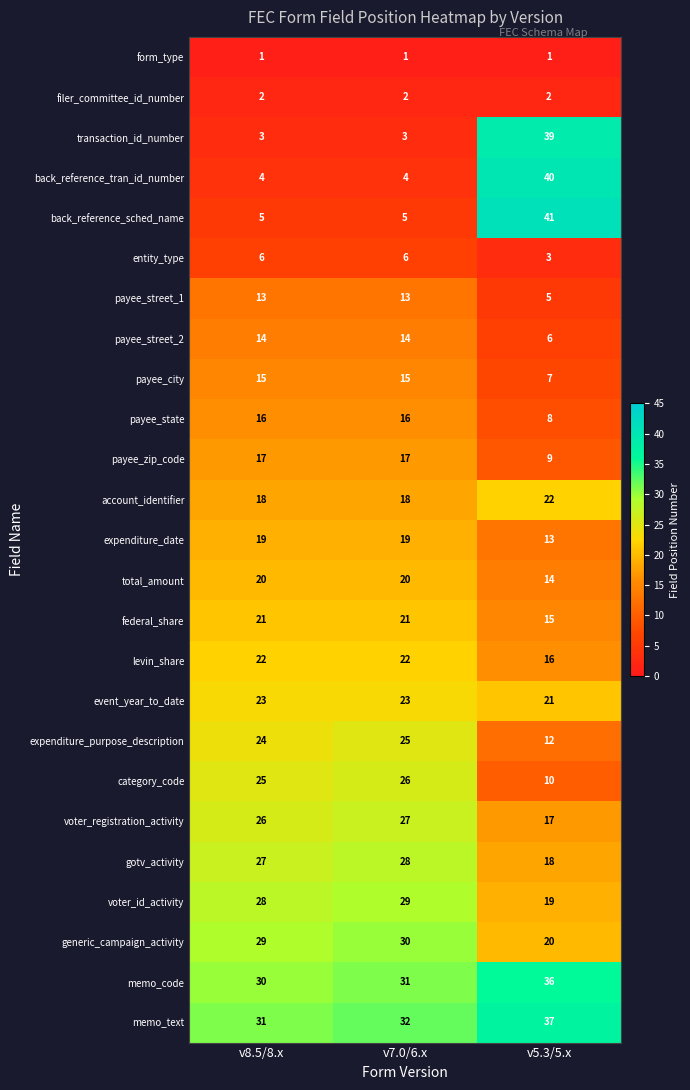

What is the highest value of the levin_share series?

22